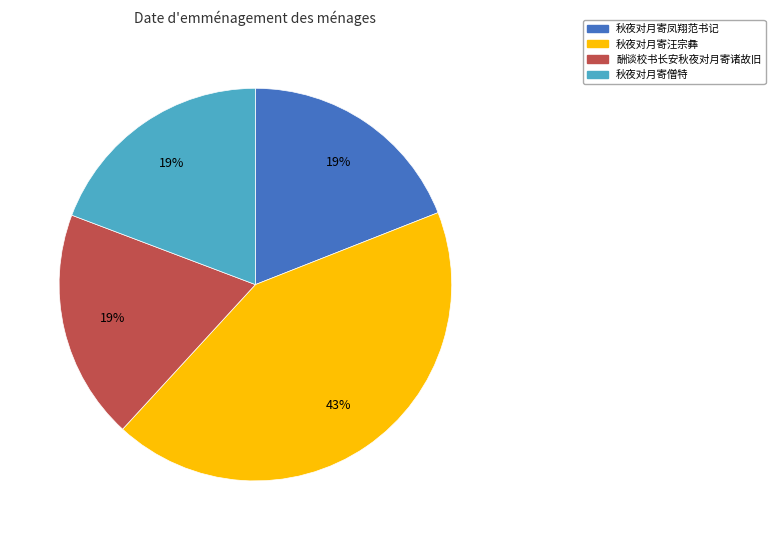

Is there any slice that represents more than half of the pie?

No